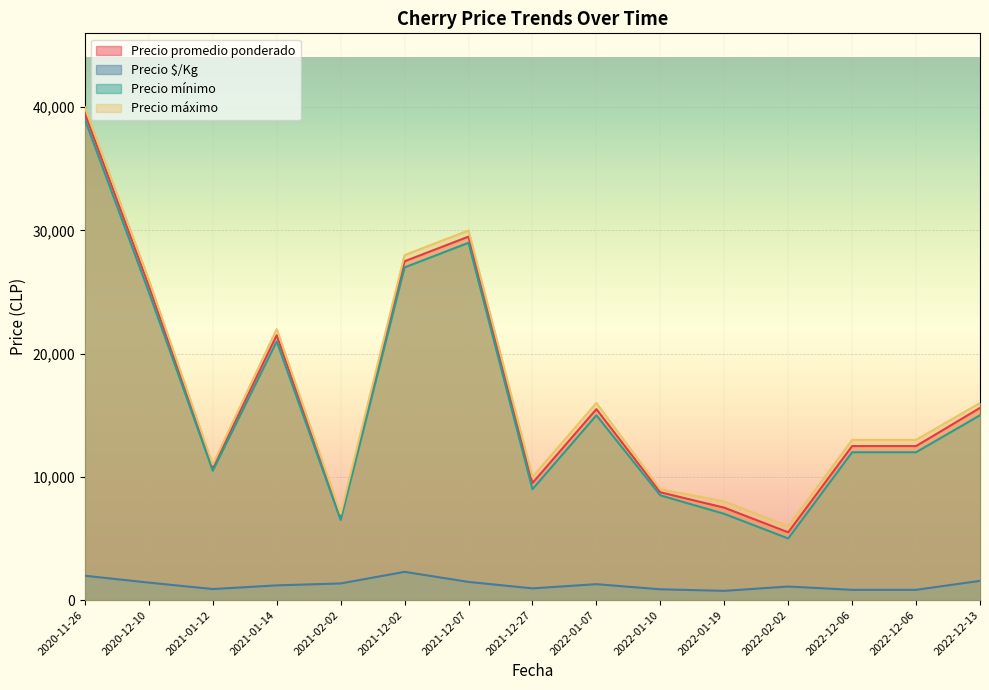

True or false: Precio máximo and Precio mínimo cross at least once.

False